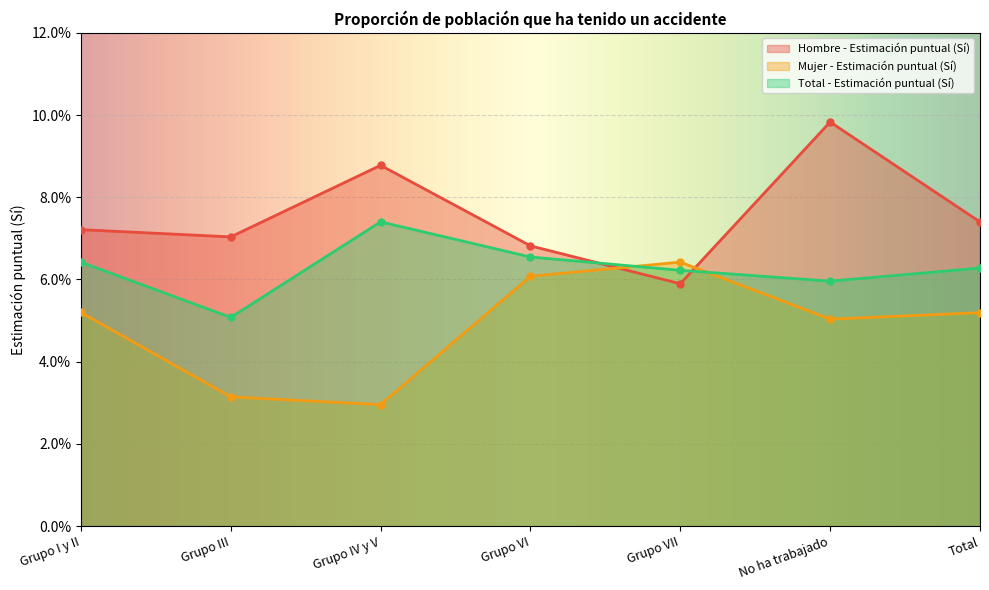

What is the label of the 7th point from the right?

Grupo I y II